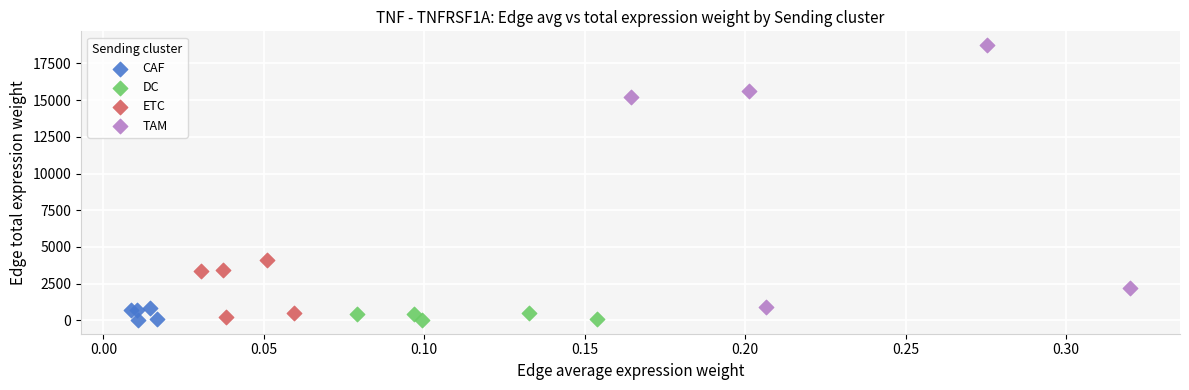

What are all the series names shown in the legend?

CAF, DC, ETC, TAM